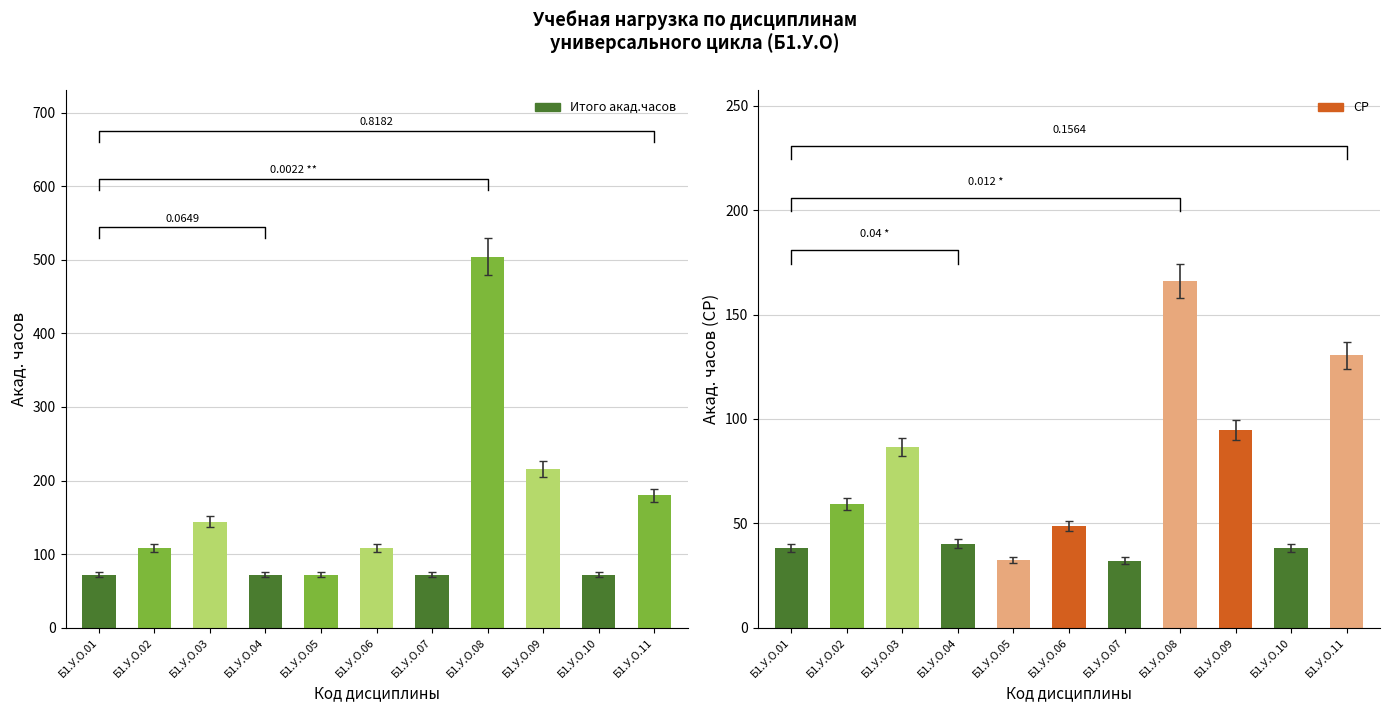

Which series changed the most between Б1.У.О.06 and Б1.У.О.09?

Итого акад.часов